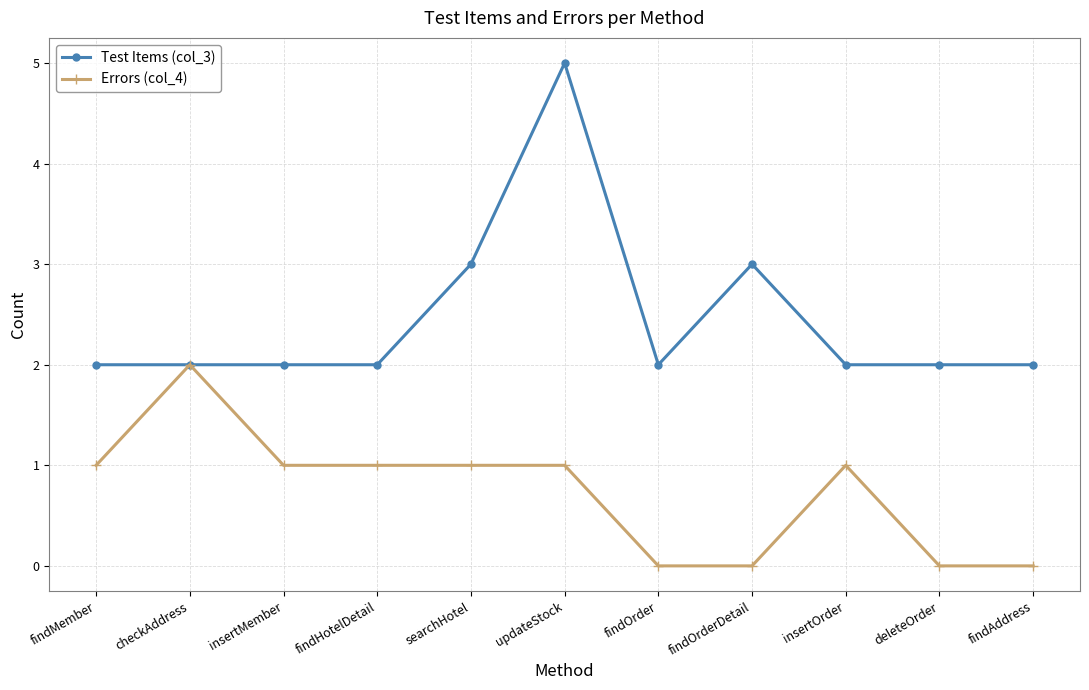

Reading right to left, transcribe all the data shown in this chart.

Test Items (col_3): 2	2	2	3	2	5	3	2	2	2	2
Errors (col_4): 0	0	1	0	0	1	1	1	1	2	1